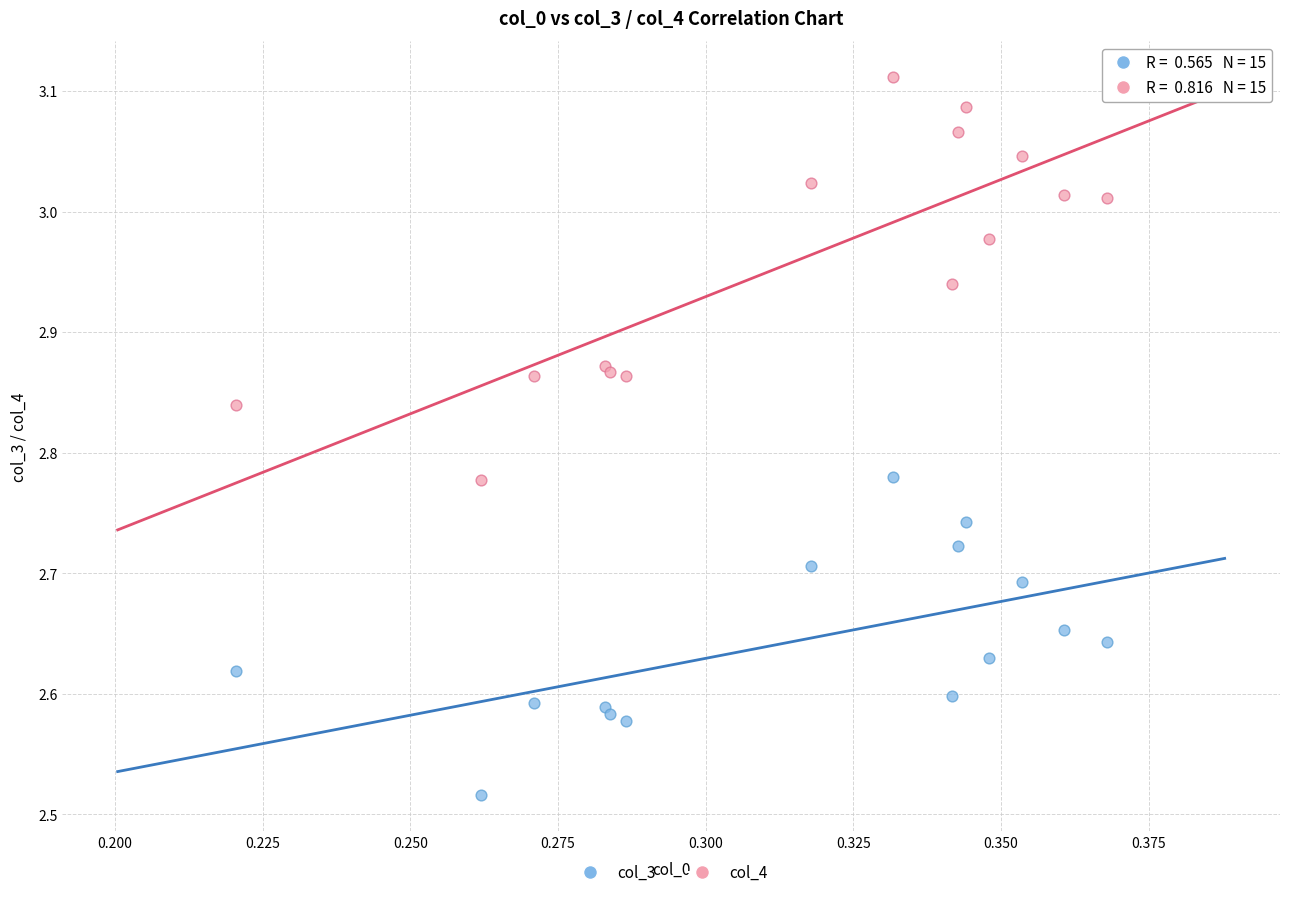

Which series contains the lowest Y value?

col_3